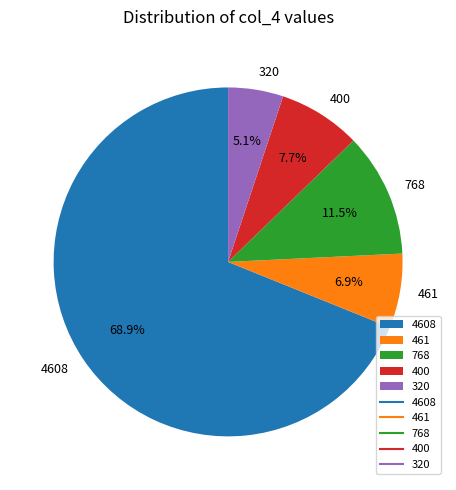

To the nearest percent, what percentage of the pie is 400?

8%